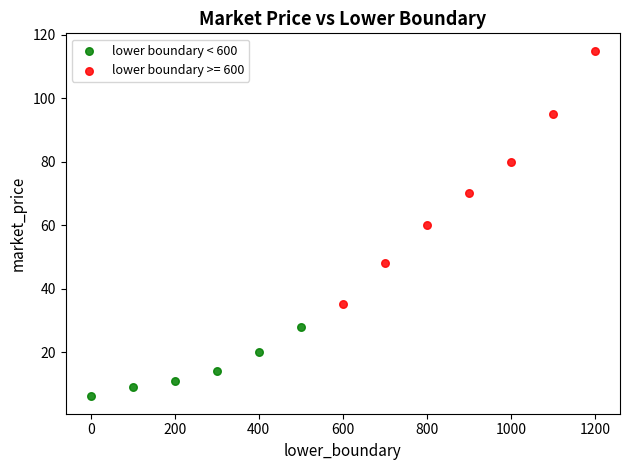

Which series reaches the maximum Y coordinate?

lower boundary >= 600